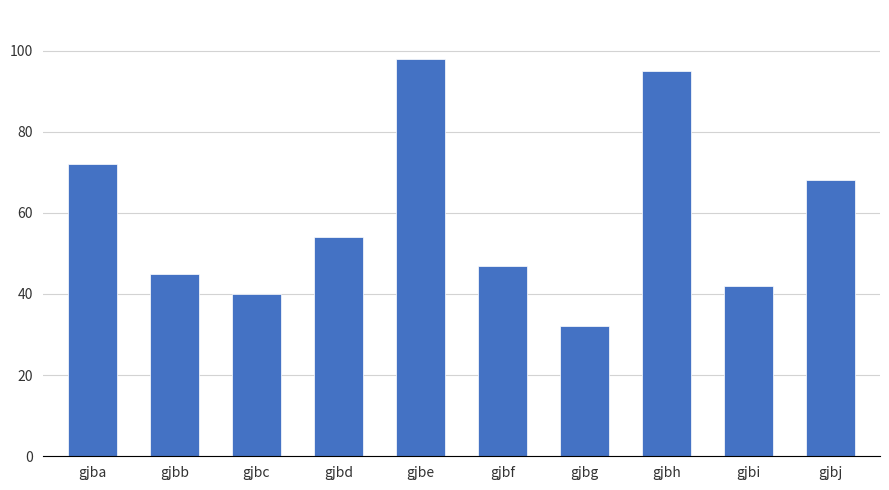

Does the chart contain stacked bars?

No